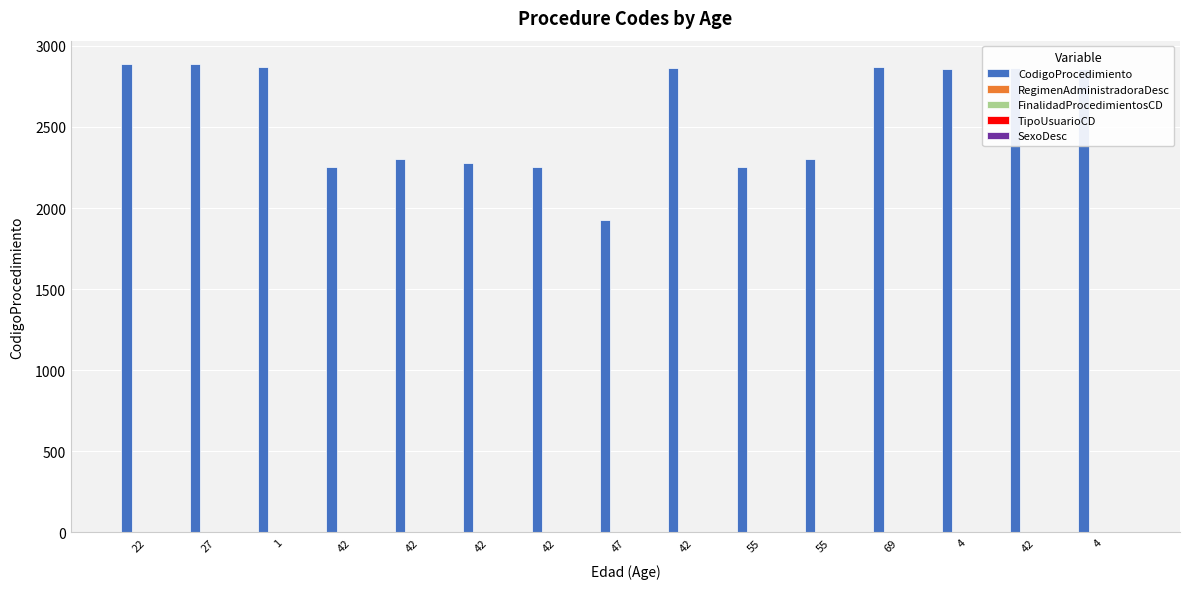

What is the difference between the maximum and minimum values in the CodigoProcedimiento series?

964